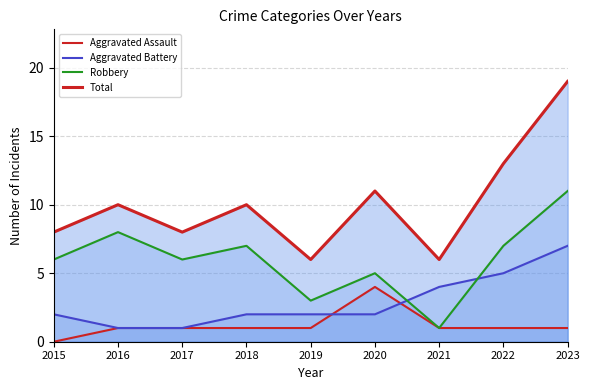

What is the value of the Aggravated Assault point at the 3rd from the left?

1